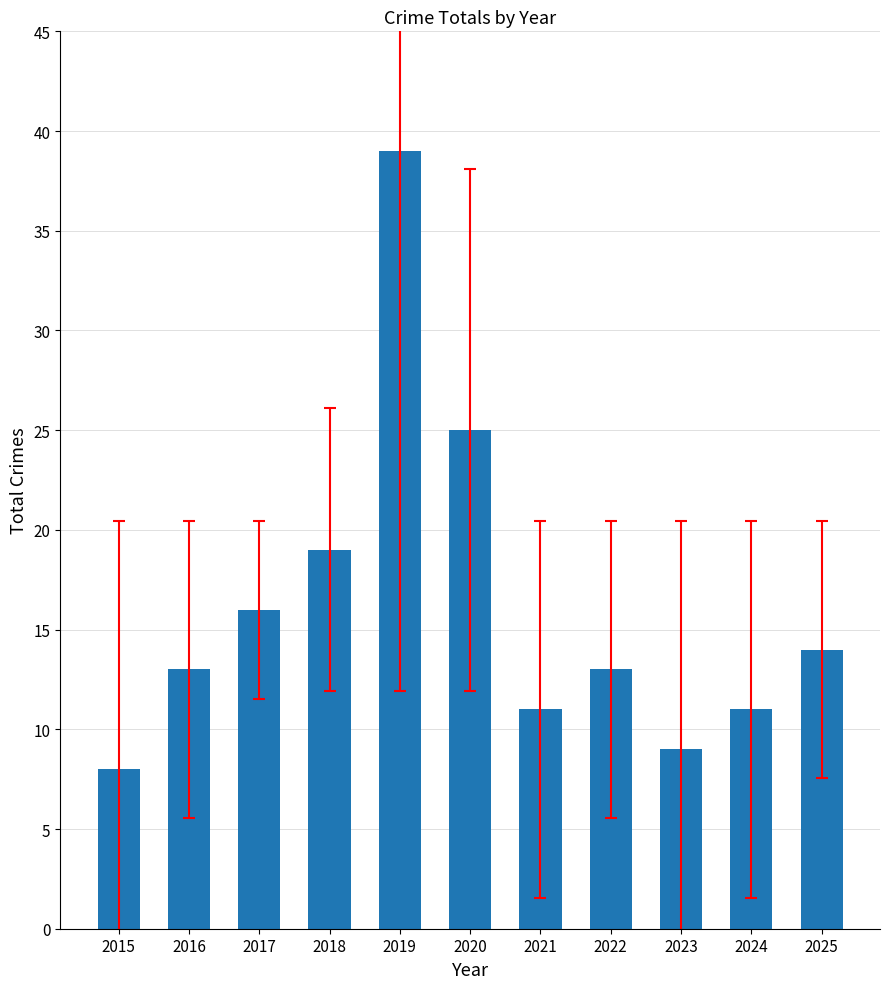

What is the sum of the values at 2021 and 2024?

22